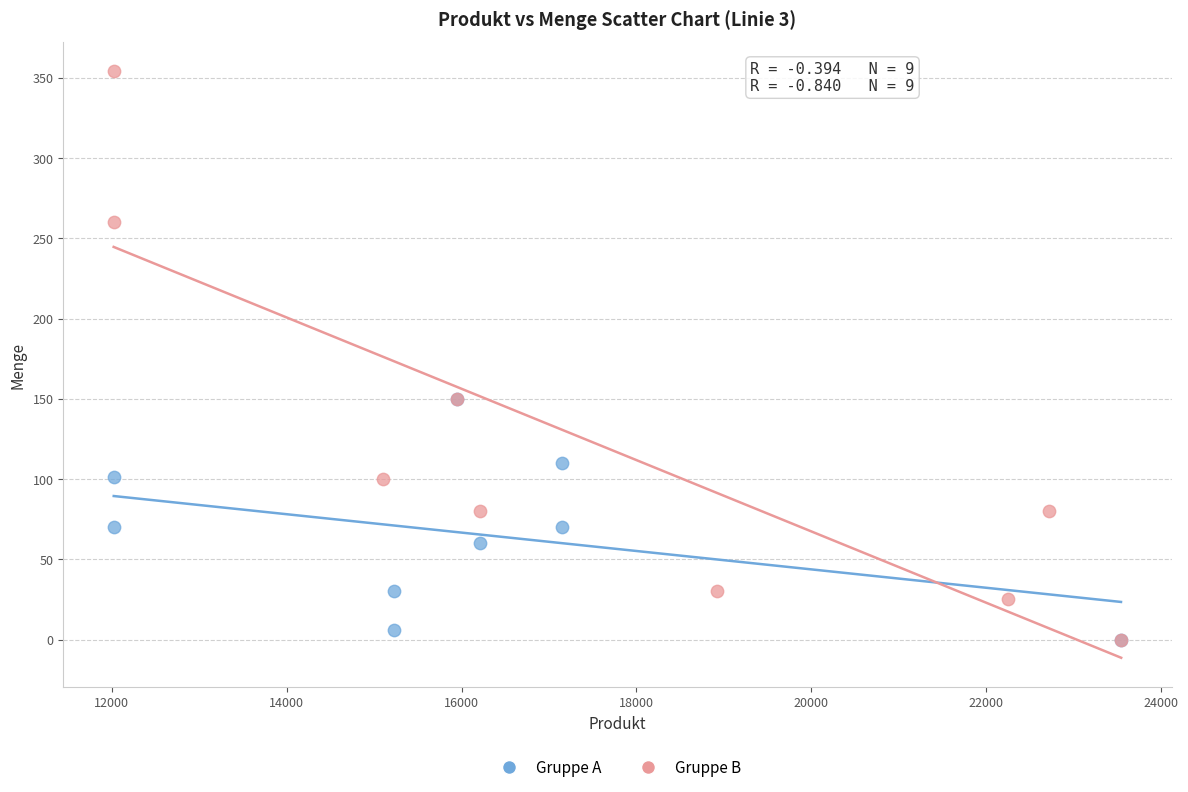

Which series has the largest Y range (max minus min)?

Gruppe B